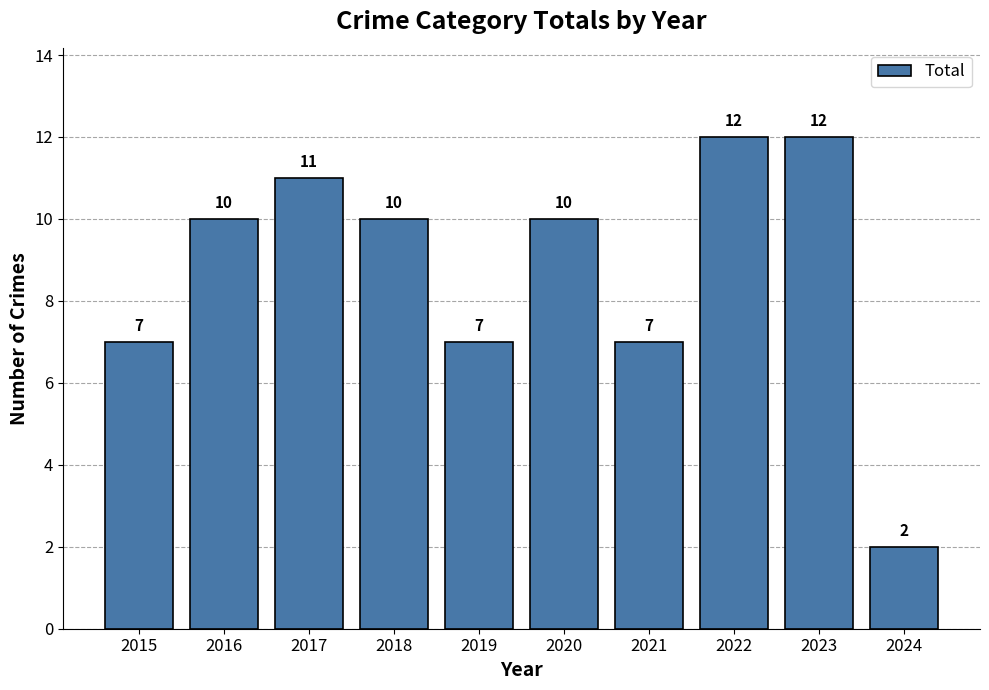

Count the values in the range 7 to 11.

7